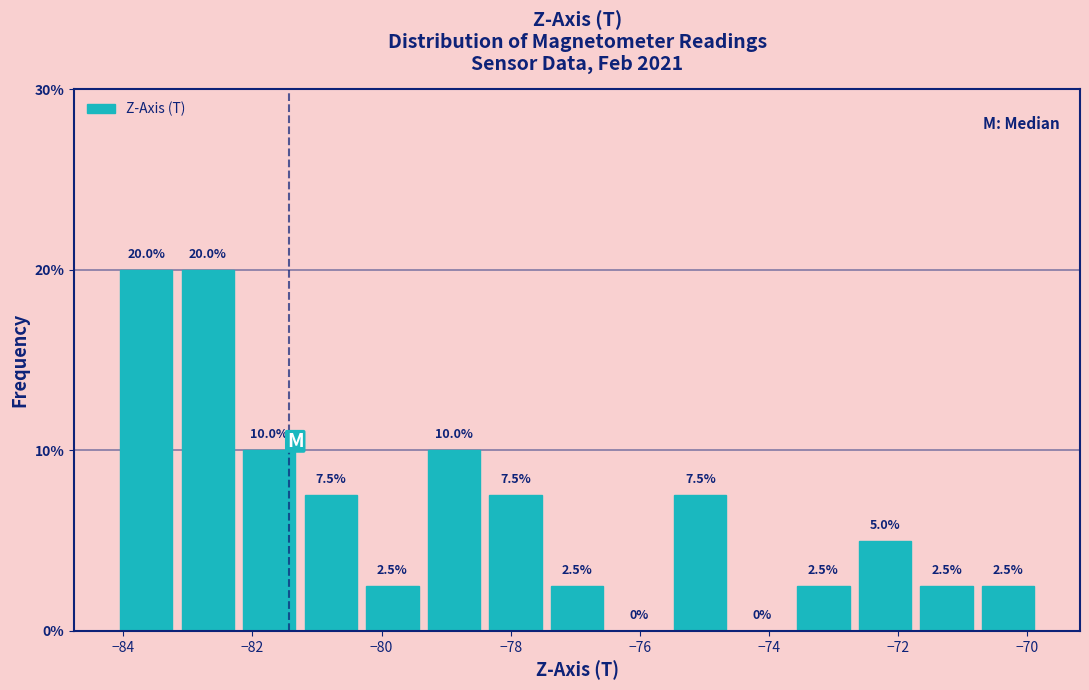

Reading left to right, transcribe this chart: for each bar, give the range it covers on the x-axis and its height. The bar edges are not printed on the chart, so give them approximately, as read against the axis.

-84.2 to -83.2: 20.0
-83.2 to -82.2: 20.0
-82.2 to -81.2: 10.0
-81.2 to -80.4: 7.5
-80.4 to -79.4: 2.5
-79.4 to -78.4: 10.0
-78.4 to -77.4: 7.5
-77.4 to -76.4: 2.5
-76.4 to -75.6: 0.0
-75.6 to -74.6: 7.5
-74.6 to -73.6: 0.0
-73.6 to -72.6: 2.5
-72.6 to -71.8: 5.0
-71.8 to -70.8: 2.5
-70.8 to -69.8: 2.5